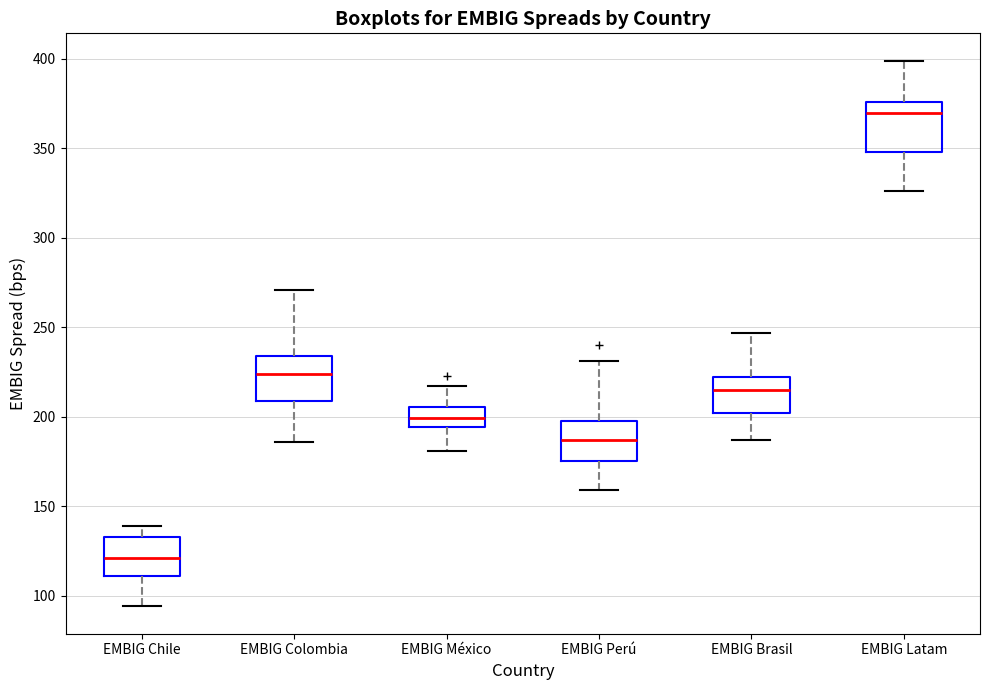

Reading left to right, read every box against the y-axis: the position of its median line, the range the box covers, and the ends of its whiskers. The values are not printed on the chart, so give them approximately, as read against the axis.

EMBIG Chile: median 120, box 110 to 135, whiskers 95 to 140
EMBIG Colombia: median 225, box 210 to 235, whiskers 185 to 270
EMBIG México: median 200, box 195 to 205, whiskers 180 to 215
EMBIG Perú: median 185, box 175 to 200, whiskers 160 to 230
EMBIG Brasil: median 215, box 200 to 220, whiskers 185 to 245
EMBIG Latam: median 370, box 350 to 375, whiskers 325 to 400